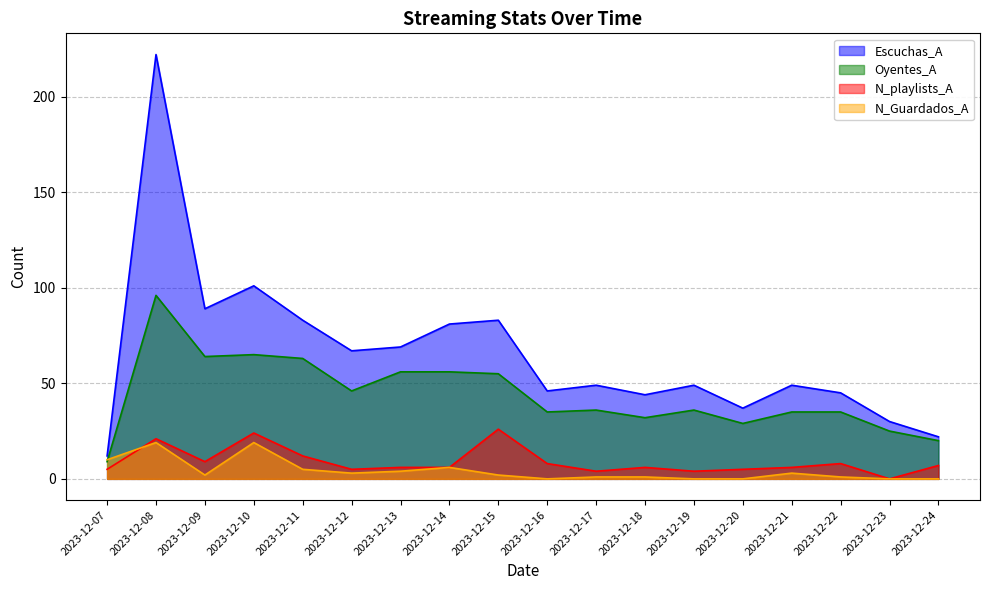

Does the chart have visible grid lines?

Yes